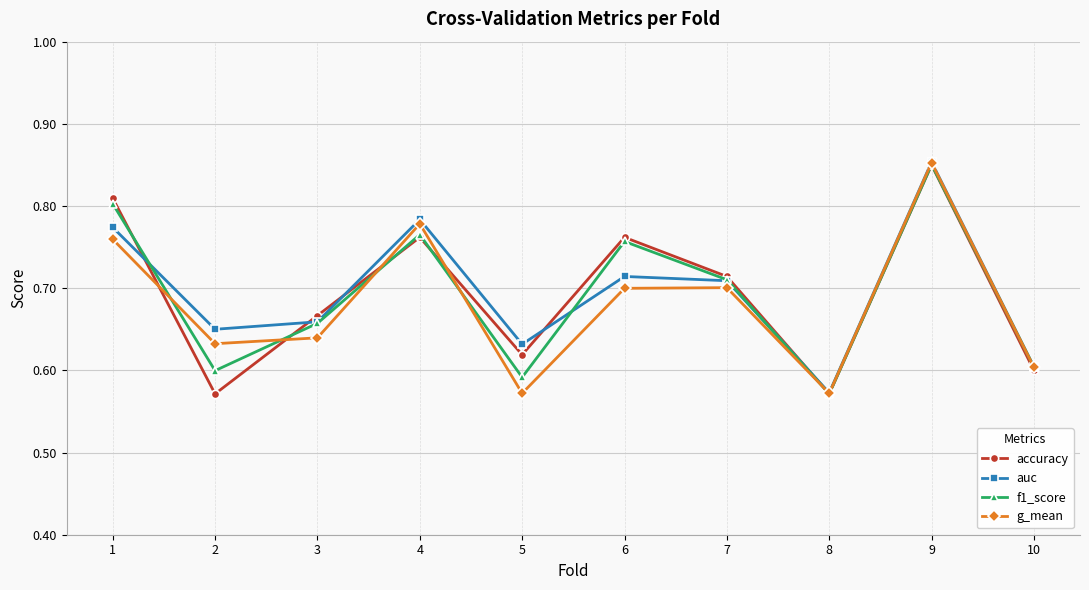

Which category has the highest value in the f1_score series?

9